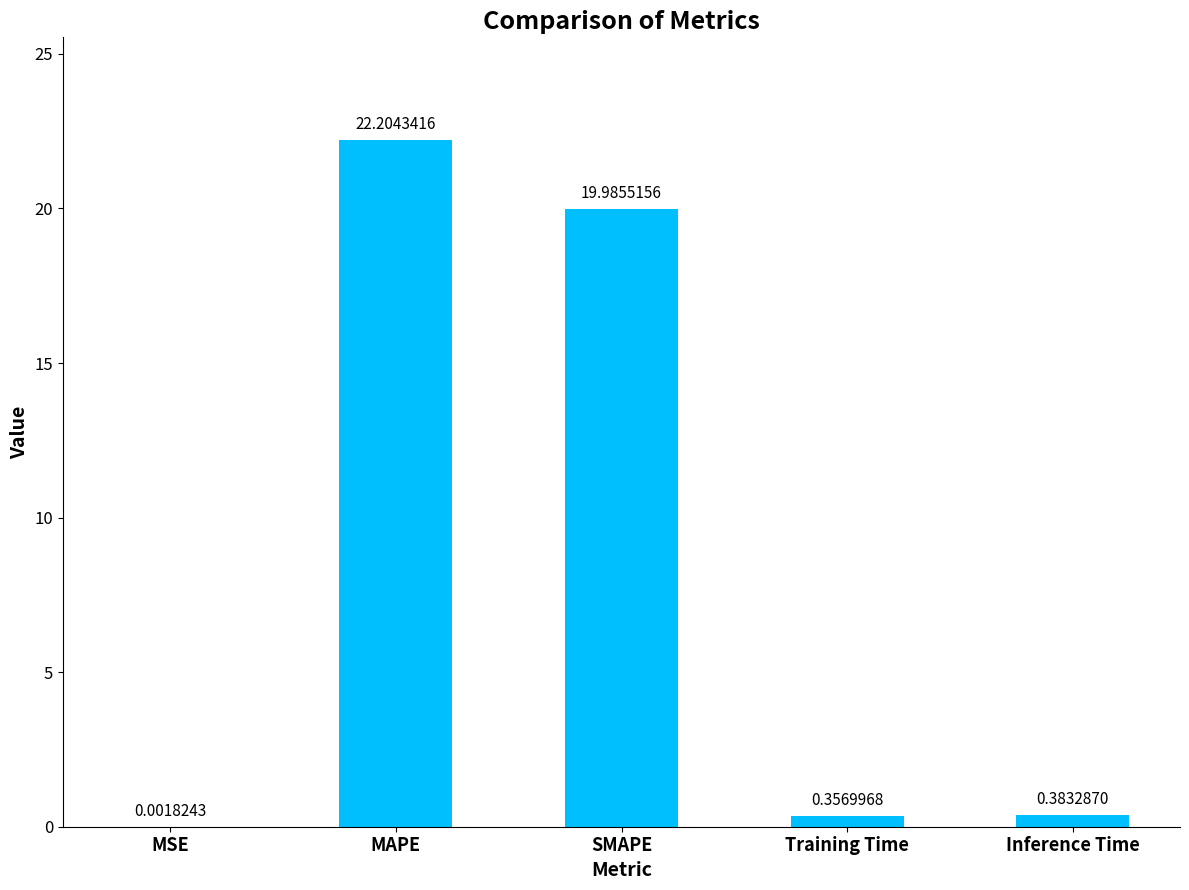

At which category does the chart reach its peak across all series?

MAPE